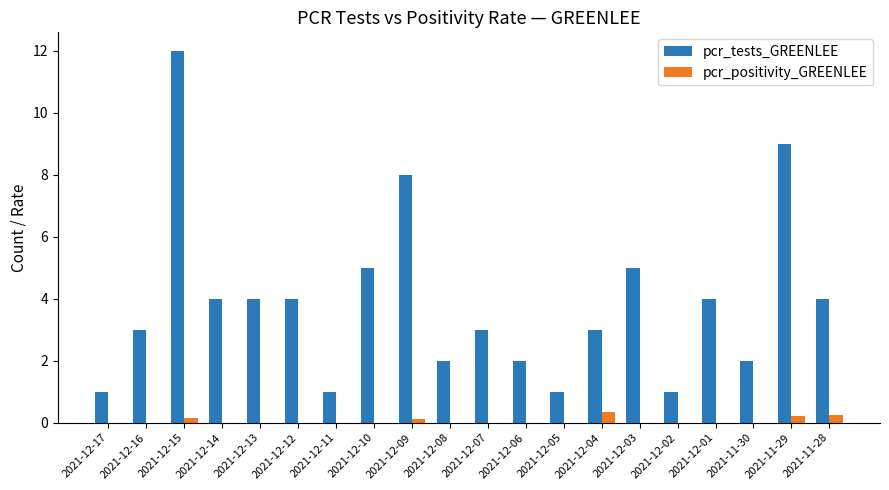

What is the highest value of the pcr_positivity_GREENLEE series?

0.3